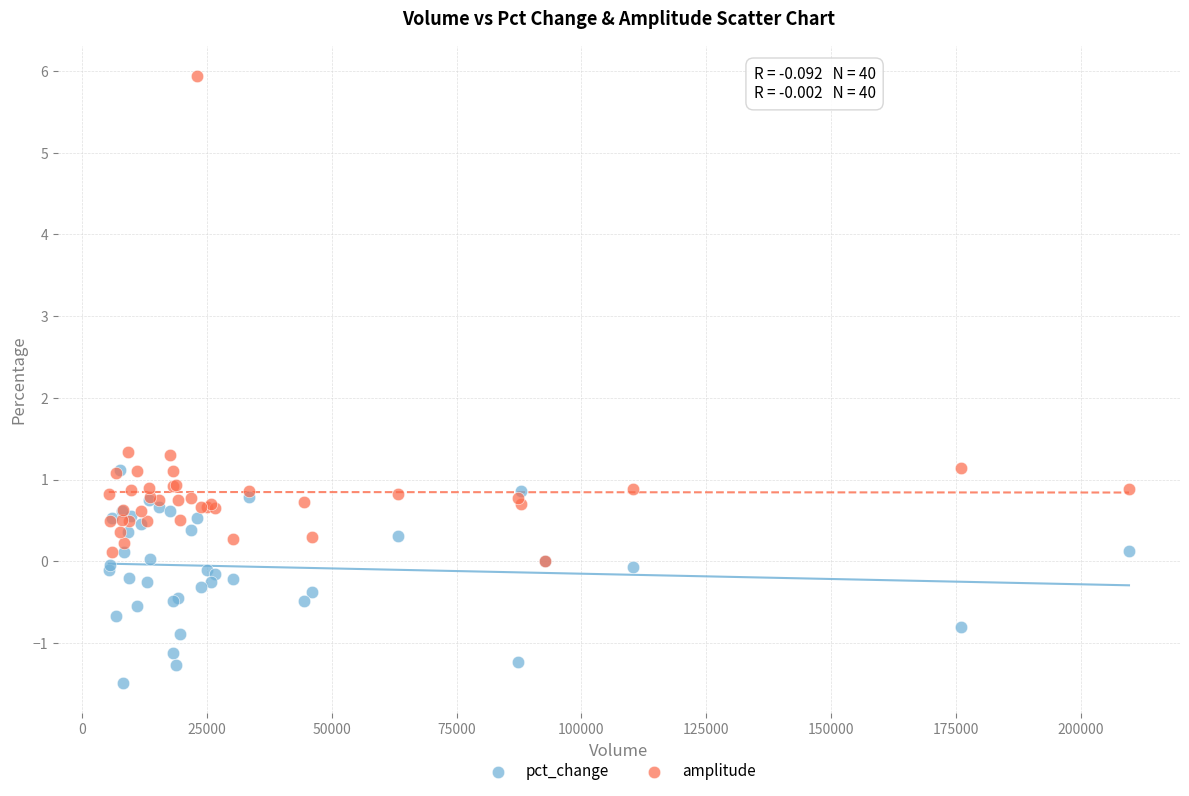

What are all the series names shown in the legend?

pct_change, amplitude